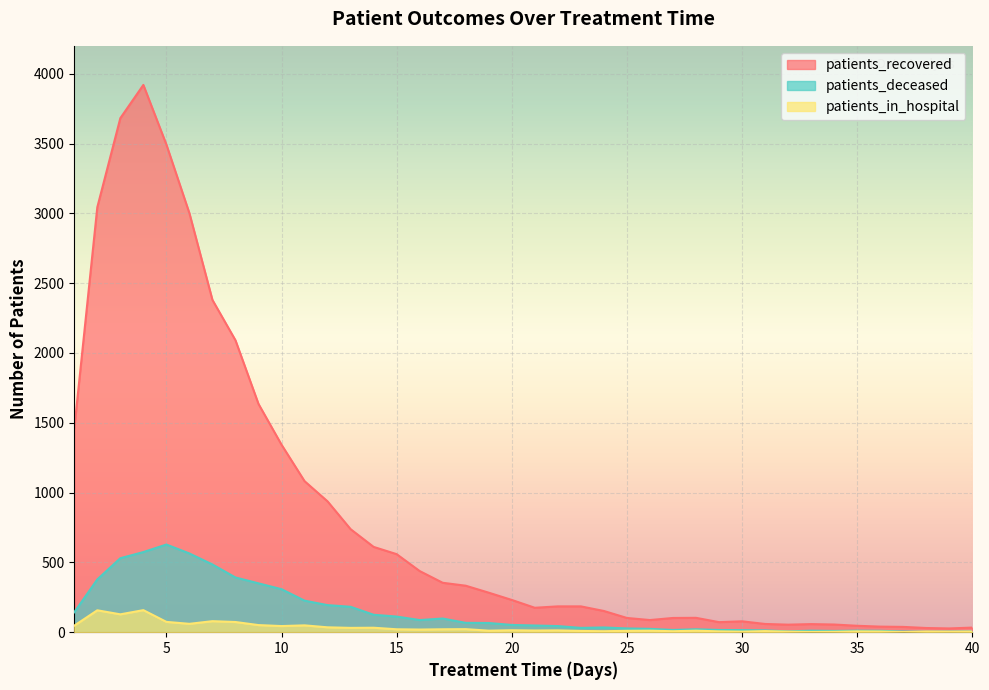

What is the total value across all series at 10?

1695